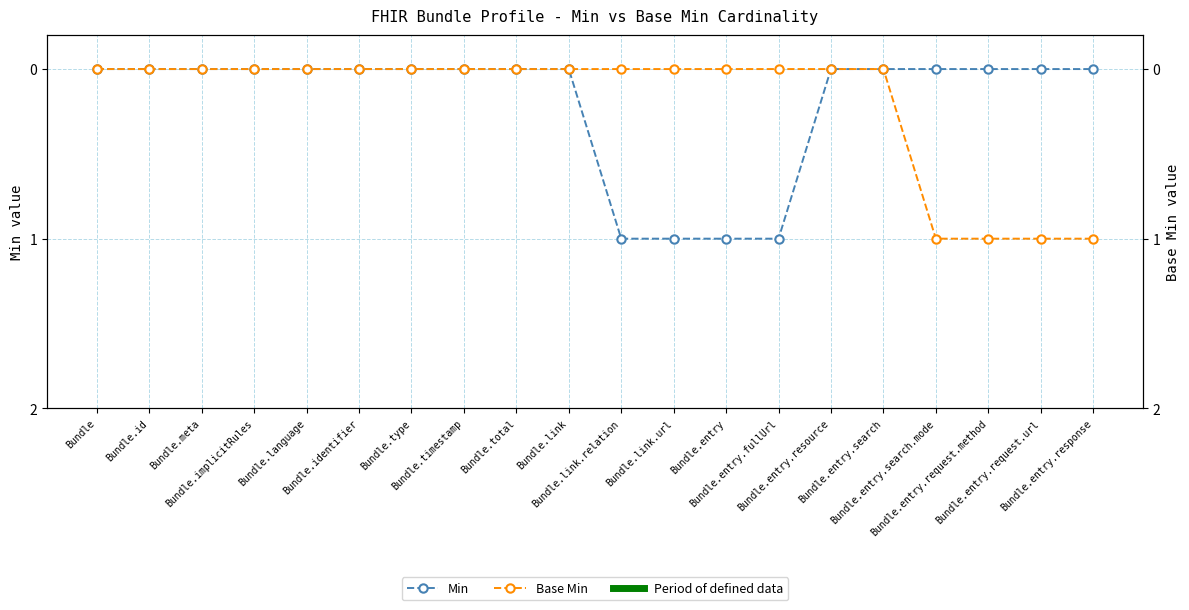

What is the maximum value for Min?

1